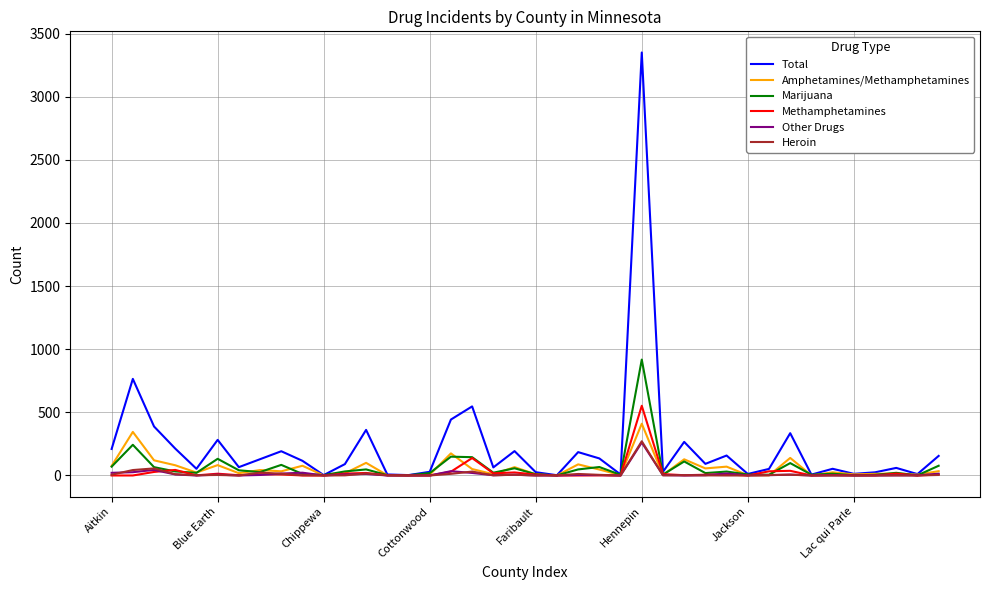

Which series has the widest spread of values?

Total